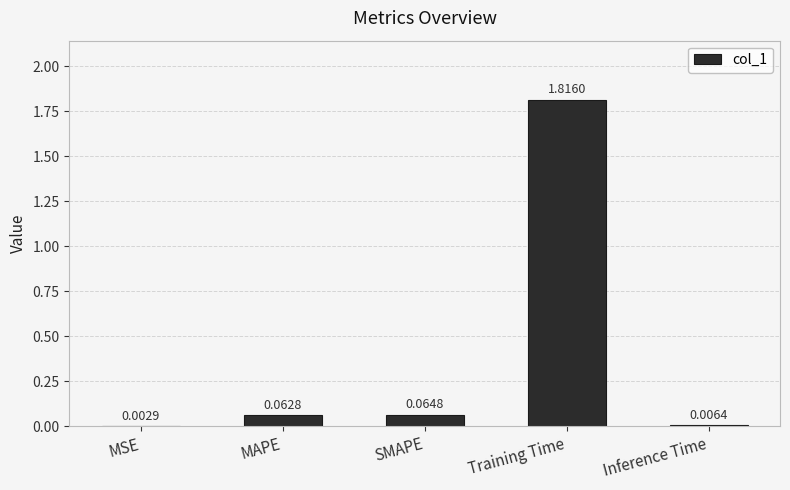

What is the change in value from Training Time to Inference Time?

-1.8